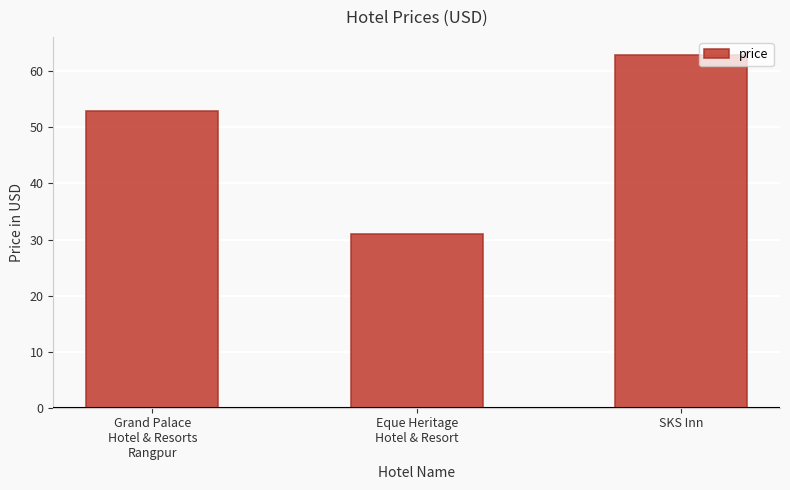

Rank the categories by value from highest to lowest.

SKS Inn, Grand Palace
Hotel & Resorts
Rangpur, Eque Heritage
Hotel & Resort